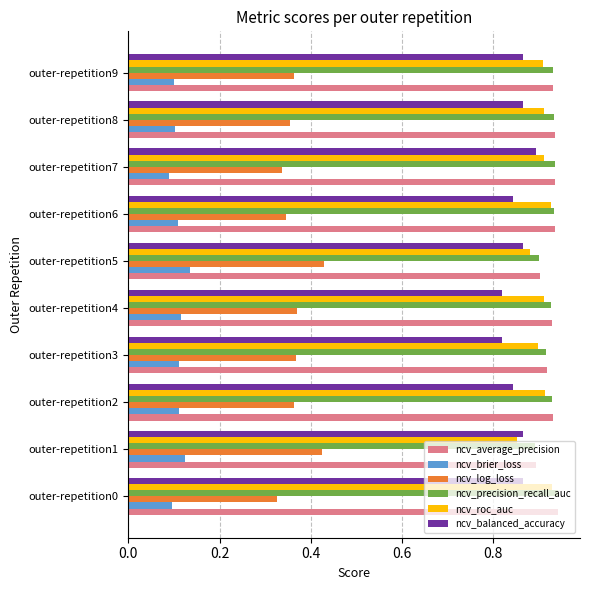

At how many categories does at least one series exceed 0?

10